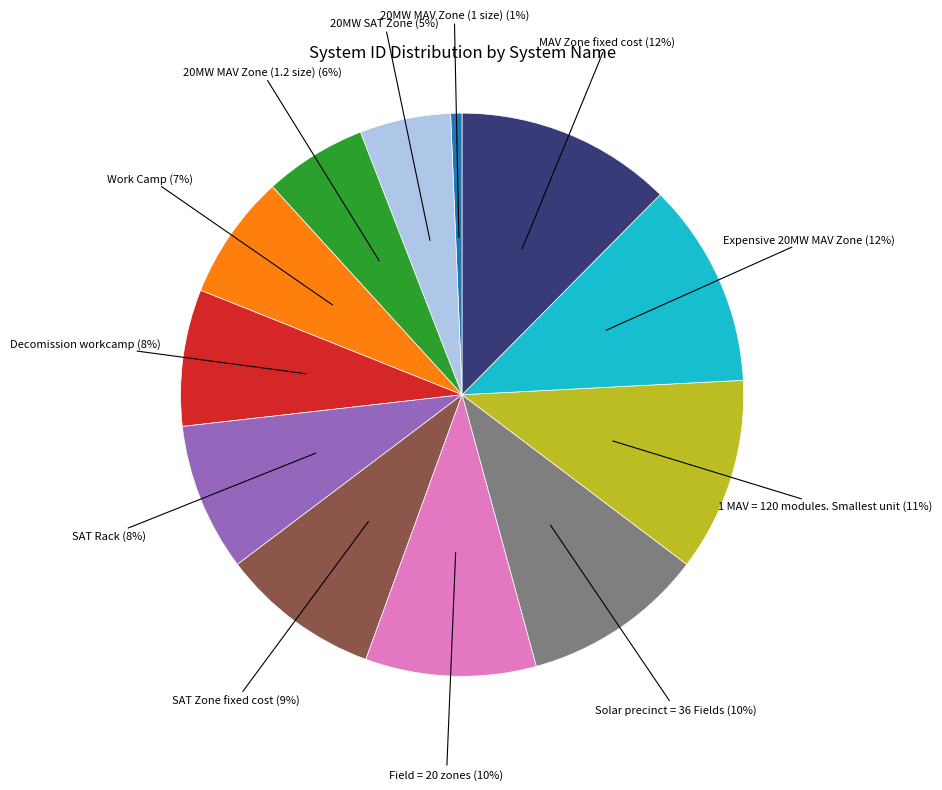

To the nearest percent, what is the combined percentage of 1 MAV = 120 modules. Smallest unit and Expensive 20MW MAV Zone?

23%